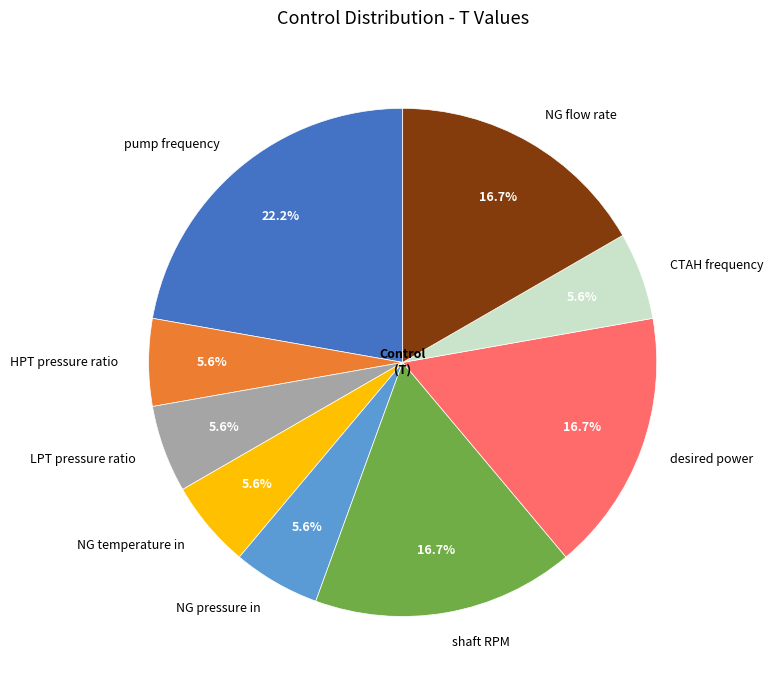

Which category has the biggest portion of the pie?

pump frequency